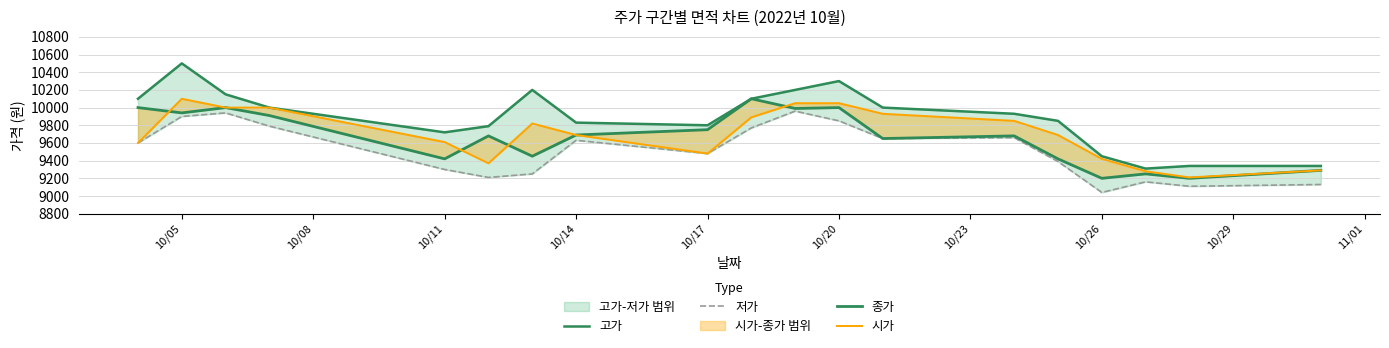

What is the value of the 시가 point at the 7th from the left?

9820